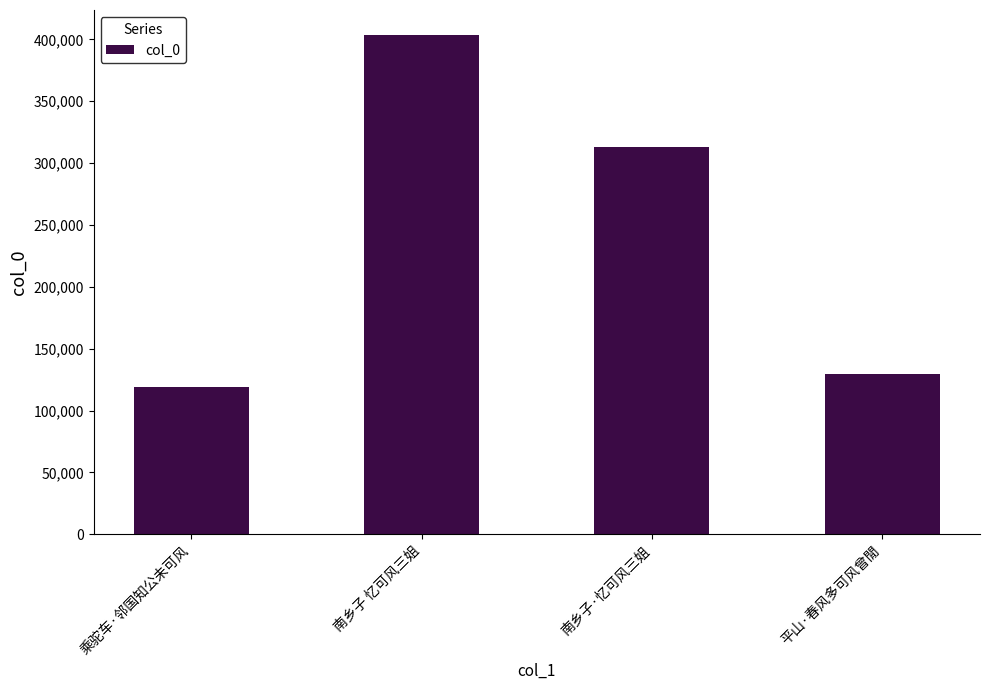

What is the maximum value shown in the chart?

403558